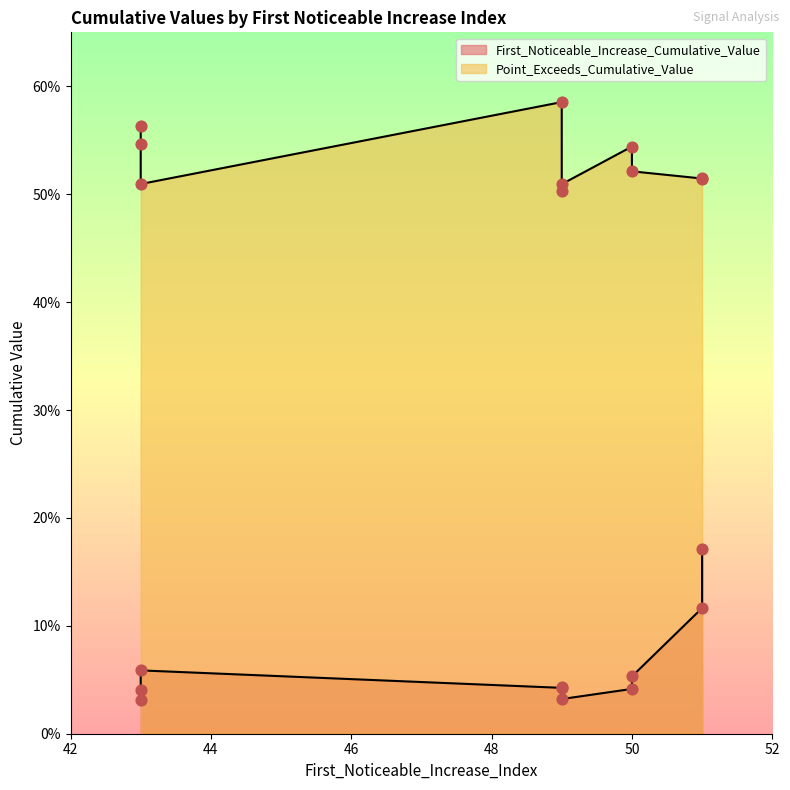

Which series reaches the minimum Y coordinate?

First_Noticeable_Increase_Cumulative_Value